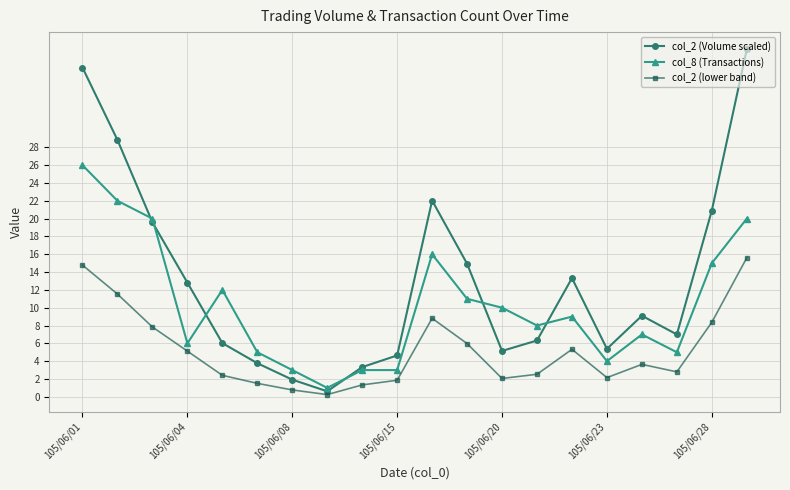

Which series has the widest spread of values?

col_2 (Volume scaled)